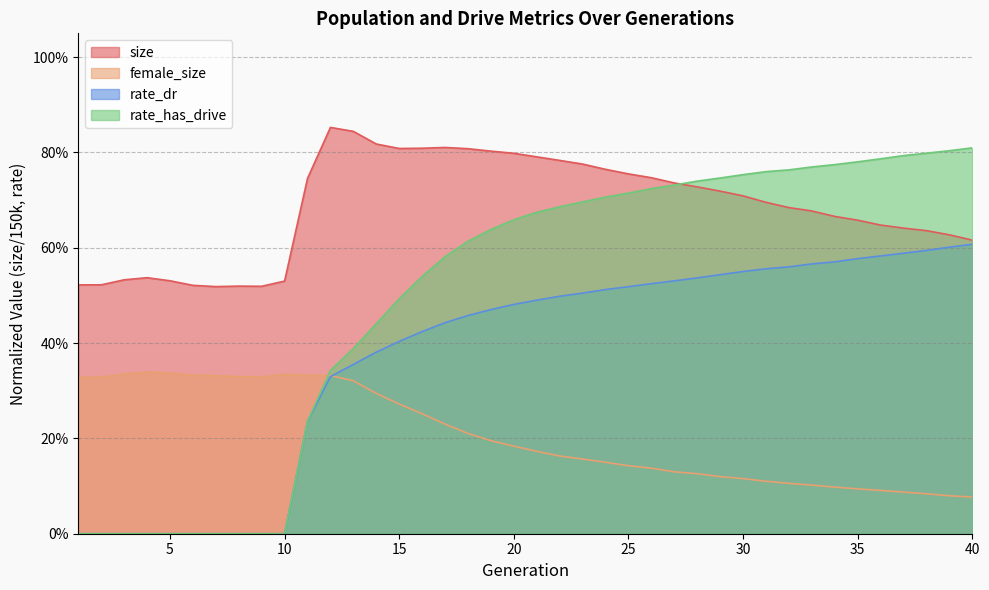

What is the difference between the maximum and minimum values in the size series?

0.3